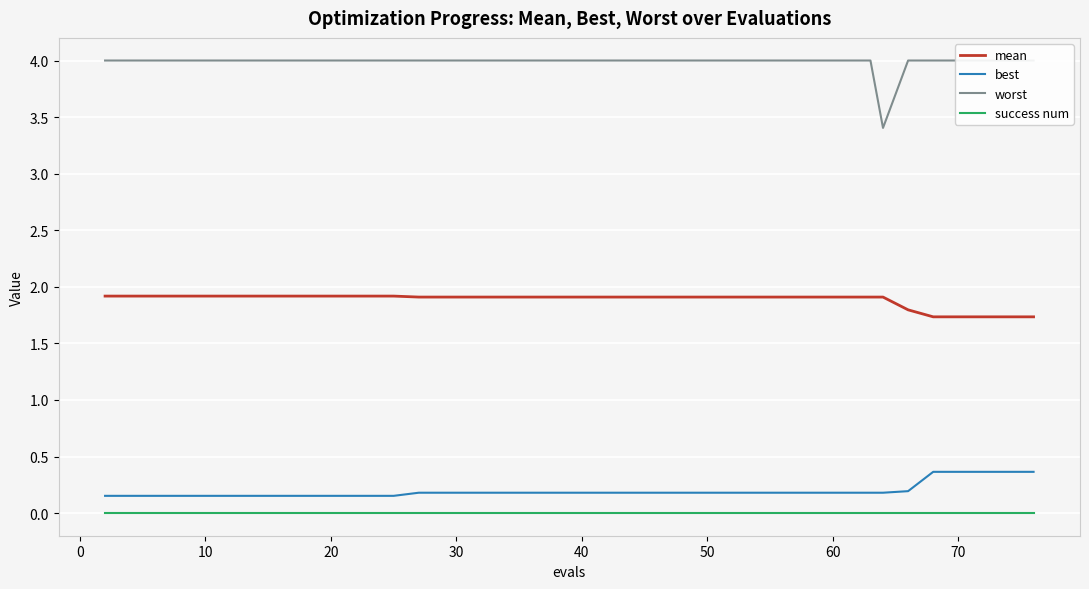

How many lines are shown in the chart?

4